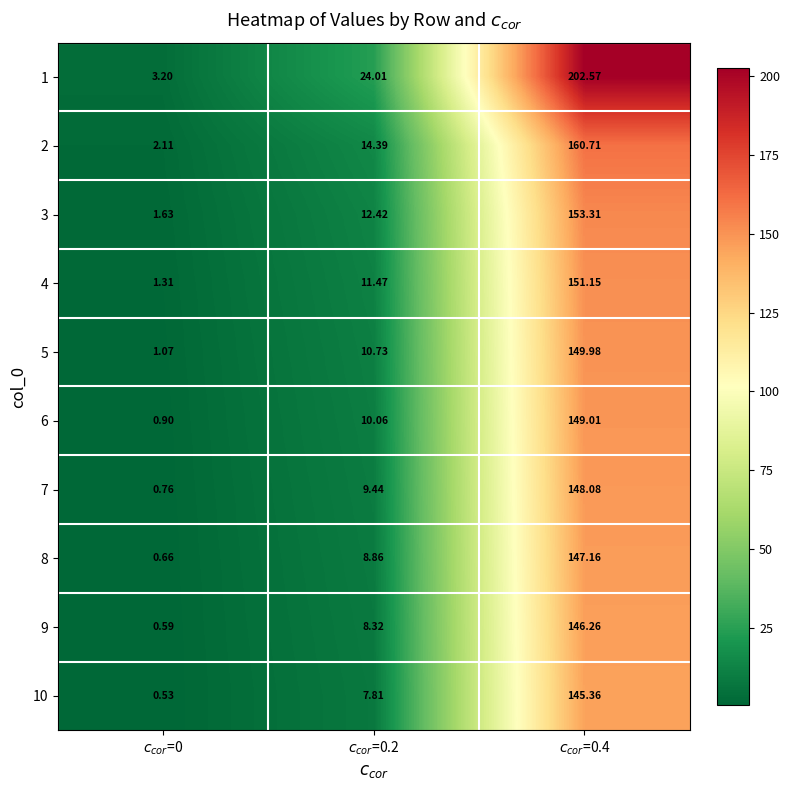

How many values in the 2 series are below 14?

1